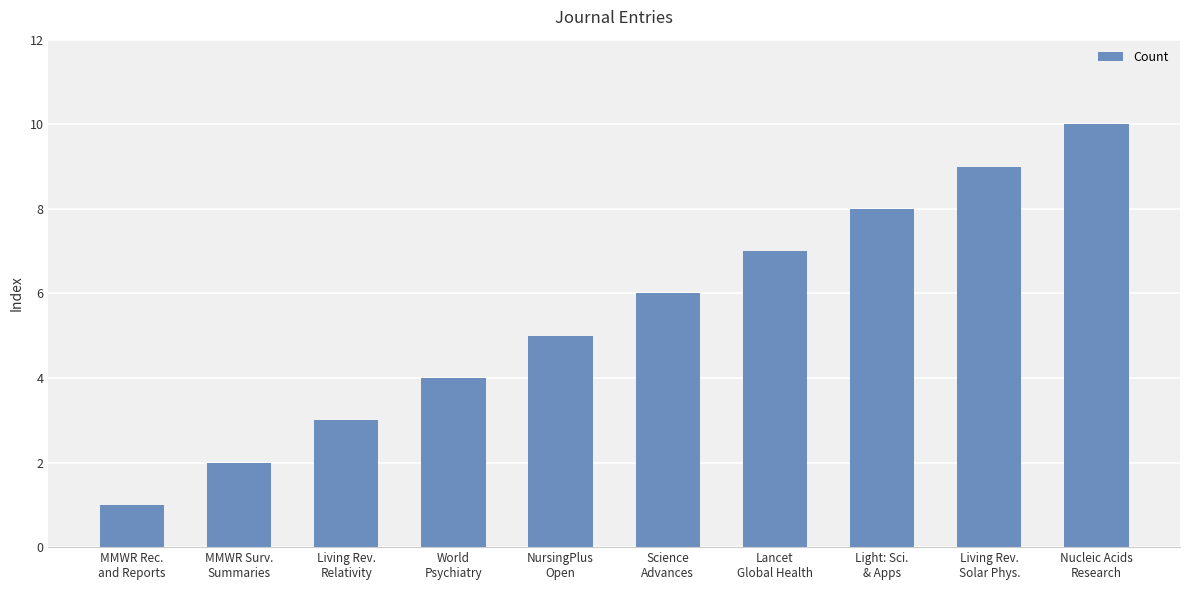

True or false: the data shows 7 at Lancet
Global Health.

True